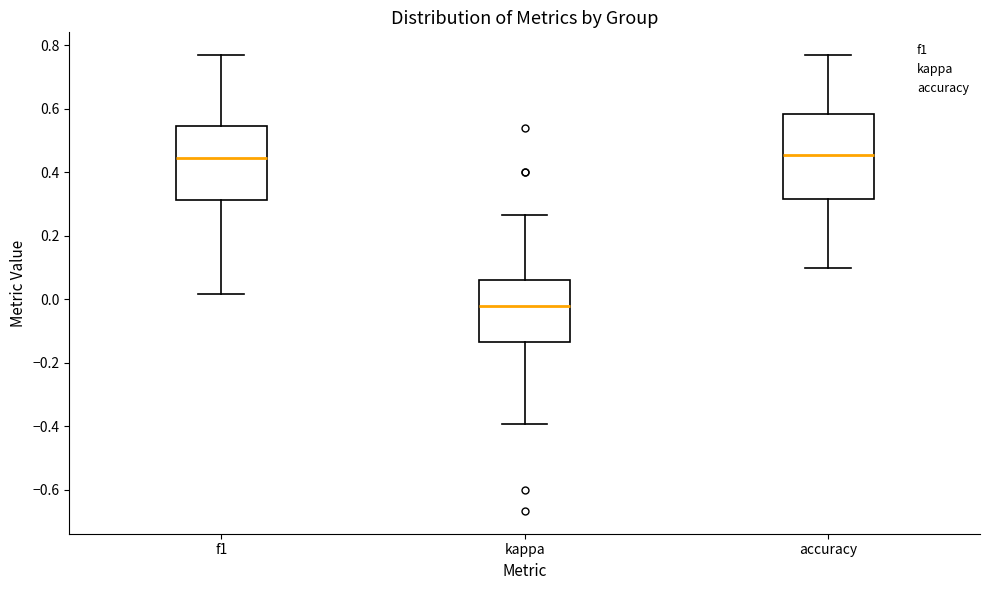

Reading left to right, read every box against the y-axis: the position of its median line, the range the box covers, and the ends of its whiskers. The values are not printed on the chart, so give them approximately, as read against the axis.

f1: median 0.44, box 0.32 to 0.54, whiskers 0.02 to 0.76
kappa: median -0.02, box -0.14 to 0.06, whiskers -0.40 to 0.26
accuracy: median 0.46, box 0.32 to 0.58, whiskers 0.10 to 0.76